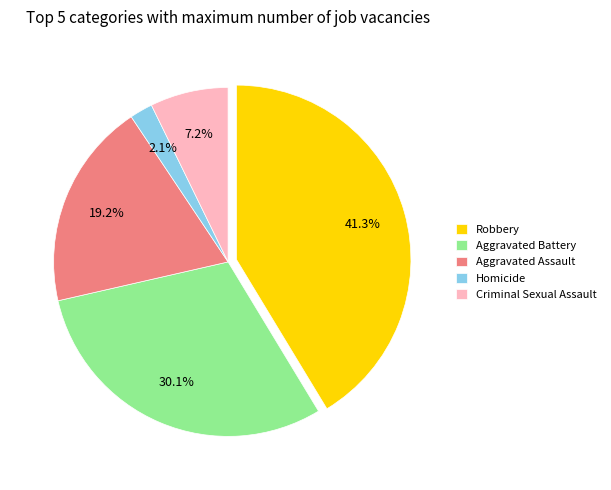

To the nearest percent, what is the difference between the Robbery and Criminal Sexual Assault slice percentages?

34%